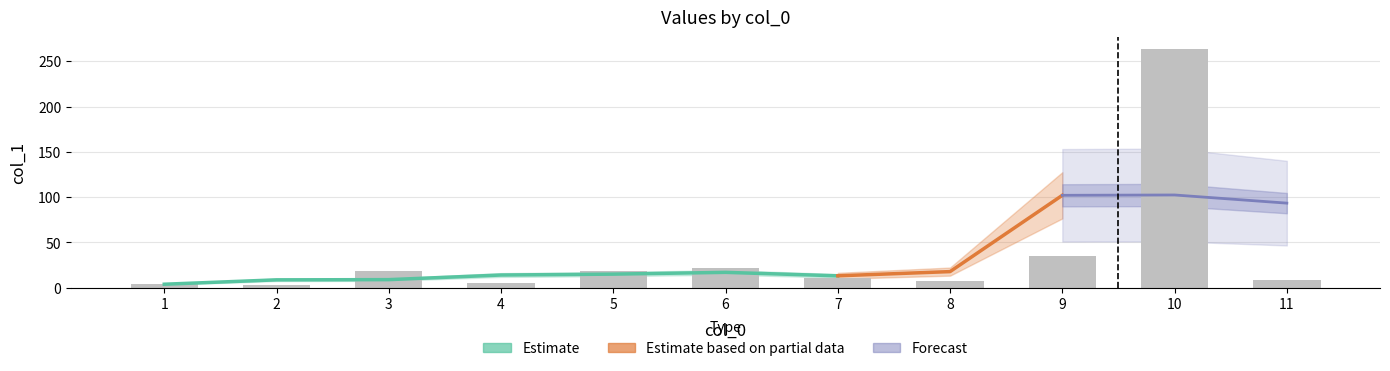

Reading right to left, transcribe all the data shown in this chart.

8.5	263.4	35.5	7.4	10.7	21.5	18.9	4.8	18.6	3.6	4.1